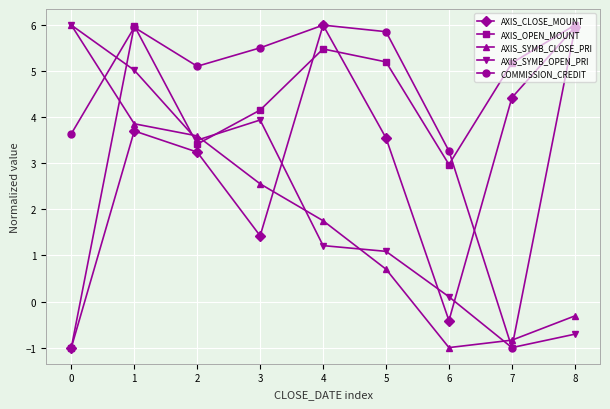

In AXIS_SYMB_CLOSE_PRI, how many points are lower than both neighbors (excluding endpoints)?

1